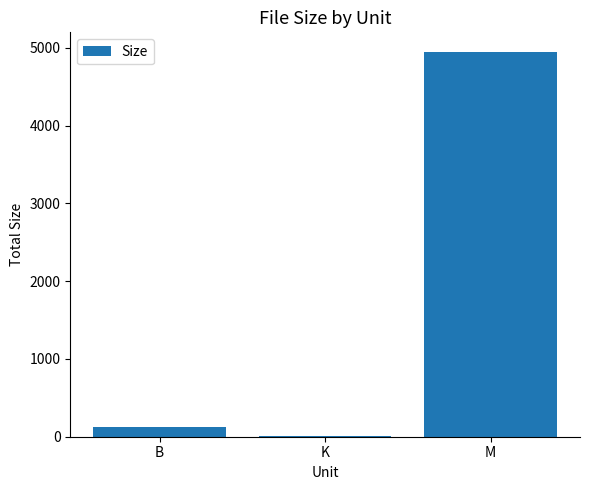

Are the bars horizontal?

No